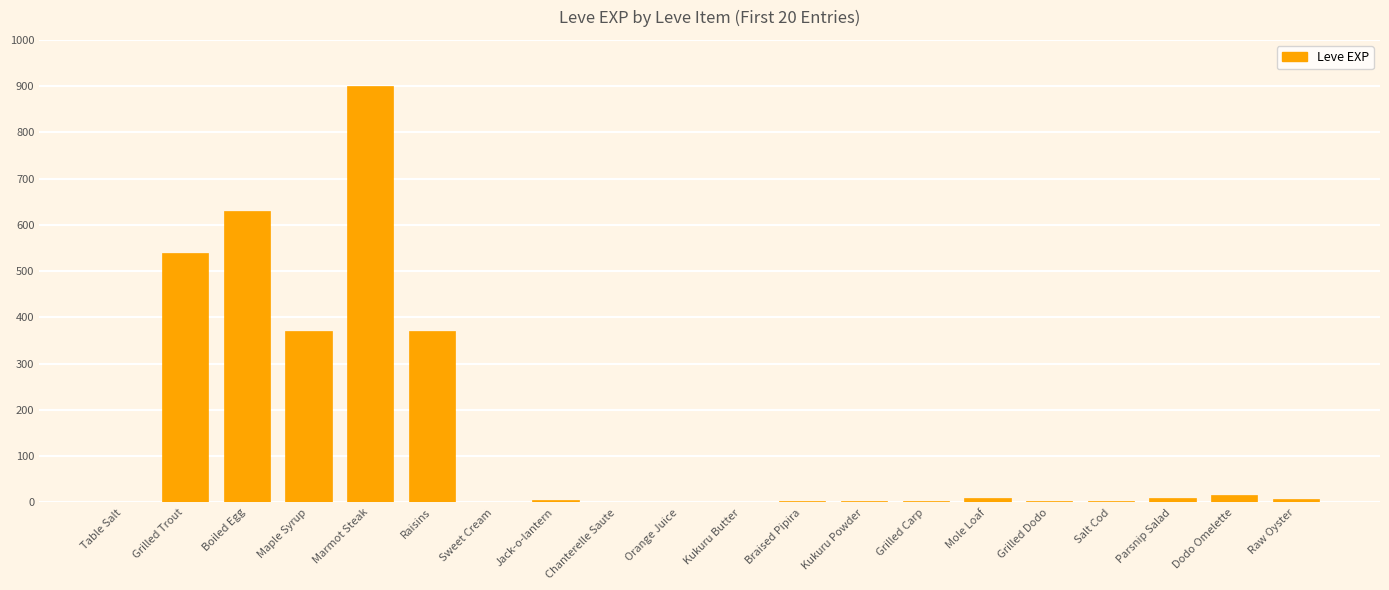

The value at Maple Syrup is 370. True or false?

True